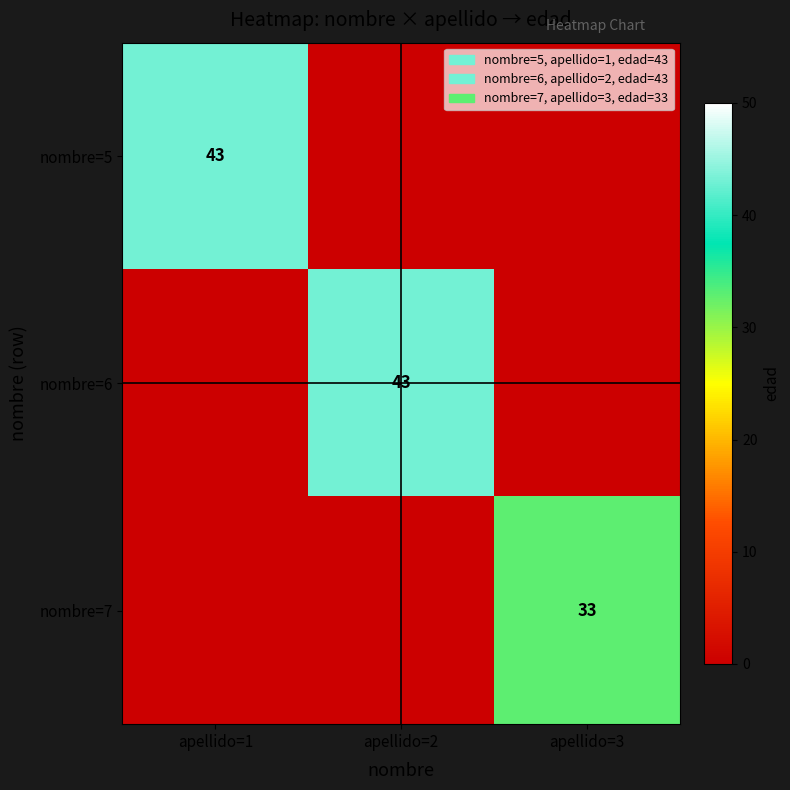

The value of nombre=7 at apellido=3 is 33. True or false?

True